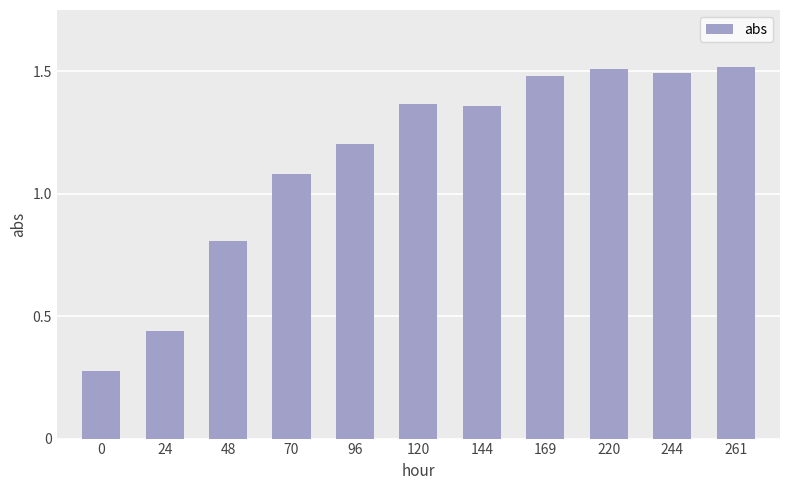

Between 144 and 96, which is larger?

144